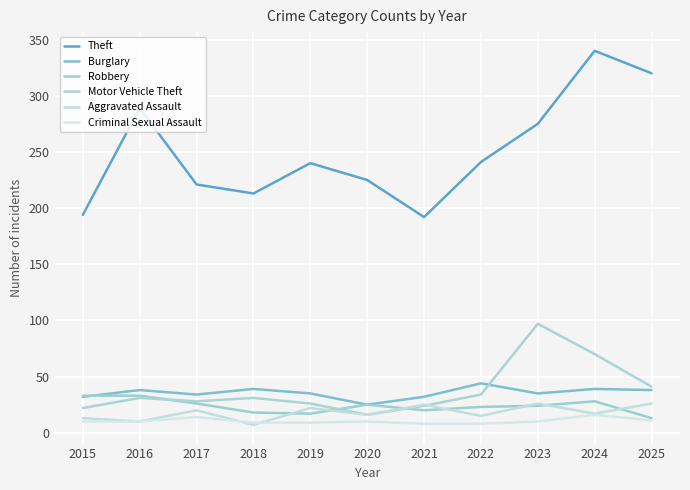

What are all the series names shown in the legend?

Theft, Burglary, Robbery, Motor Vehicle Theft, Aggravated Assault, Criminal Sexual Assault